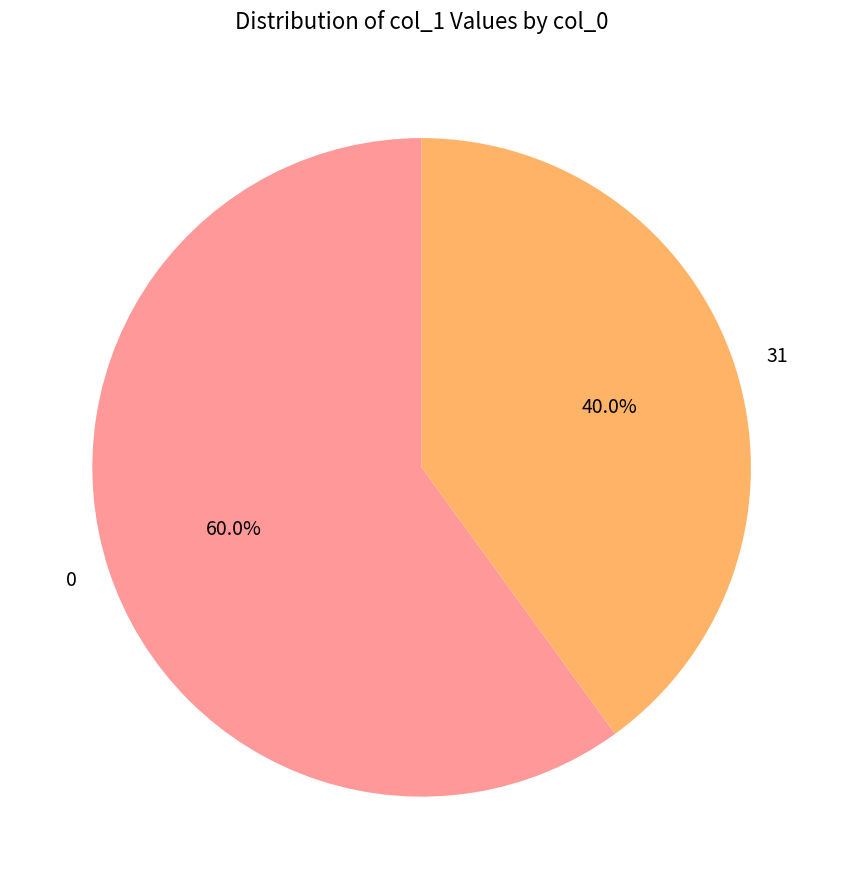

Is there any slice that represents more than half of the pie?

Yes